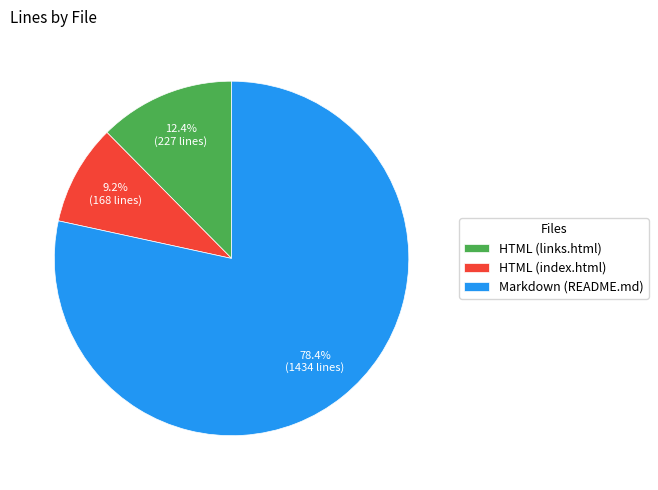

What is the ratio of the value at Markdown (README.md) to the value at HTML (links.html)?

6.3